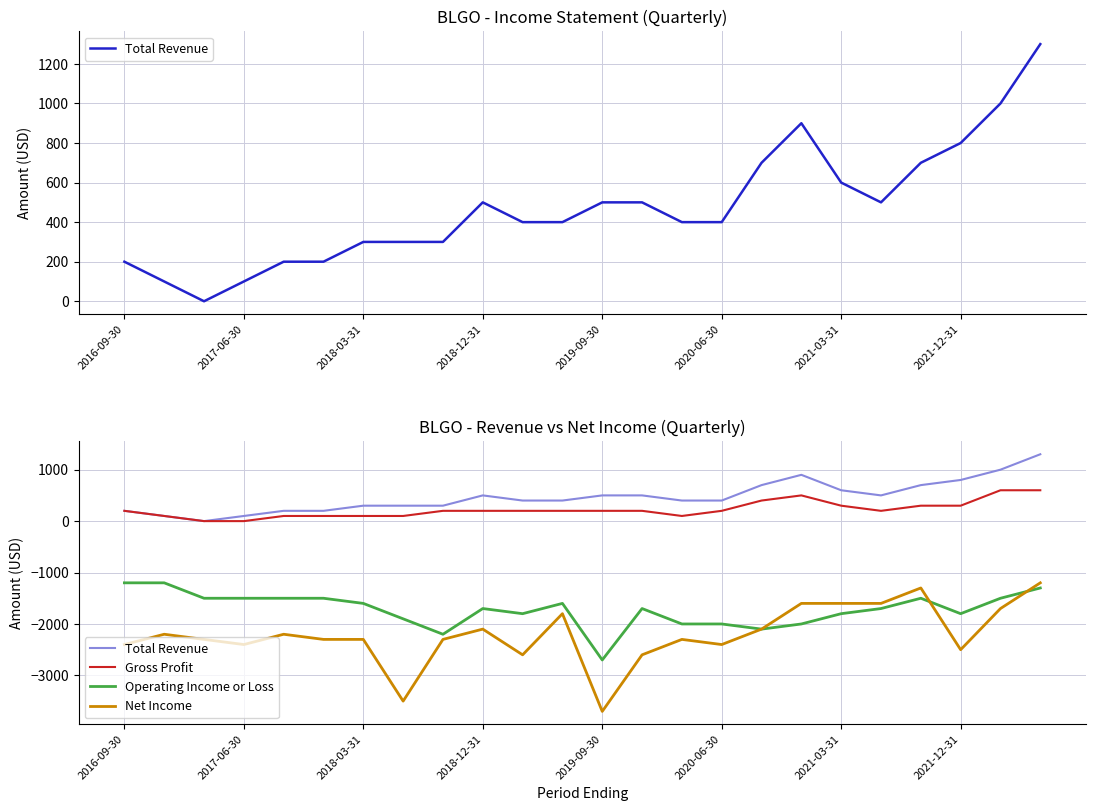

True or false: Total Revenue and Operating Income or Loss intersect in this chart.

False